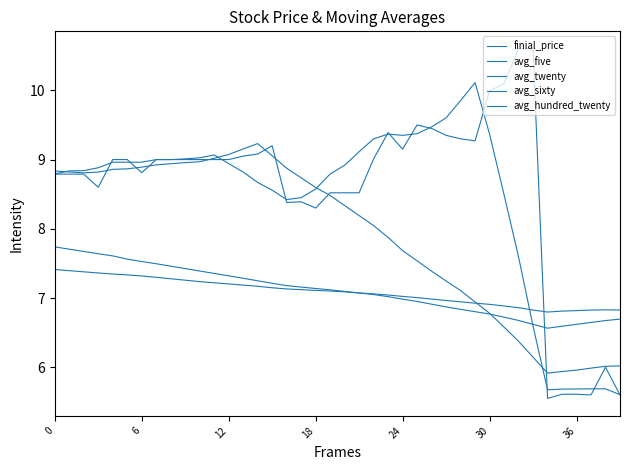

How many interior local valleys does the avg_twenty series have?

2